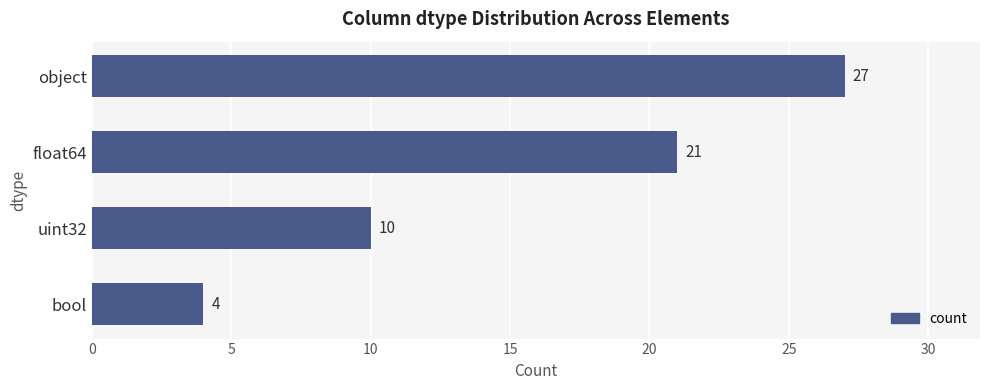

How many bars are there in total?

4